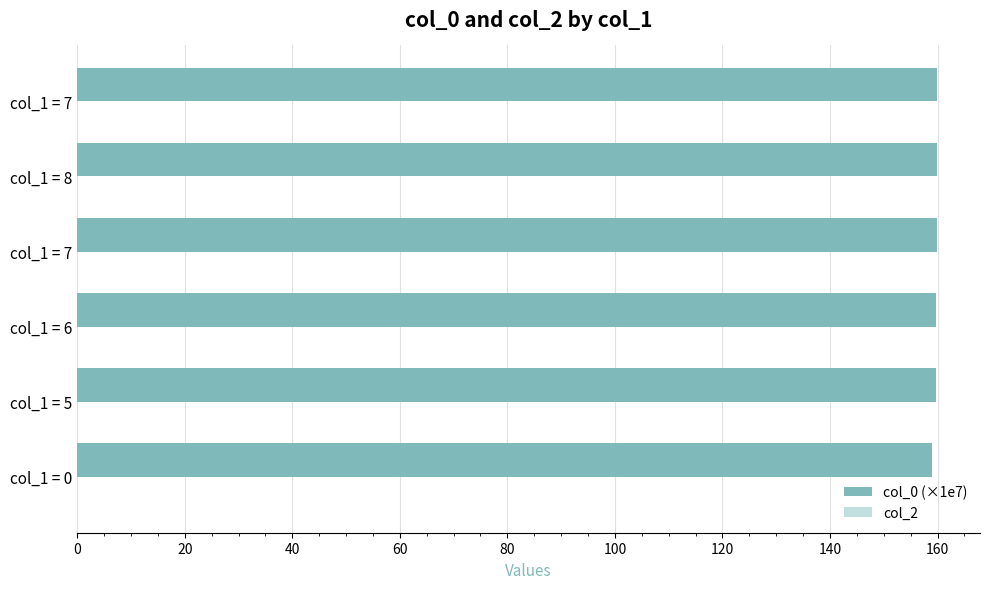

How many bars are there in total?

6